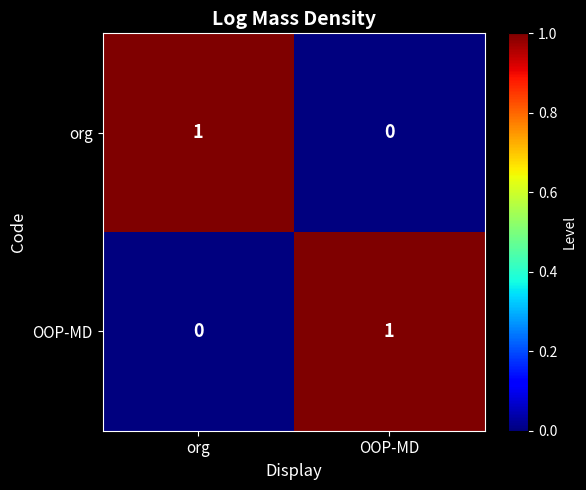

Is it true that org equals 0 at org?

False